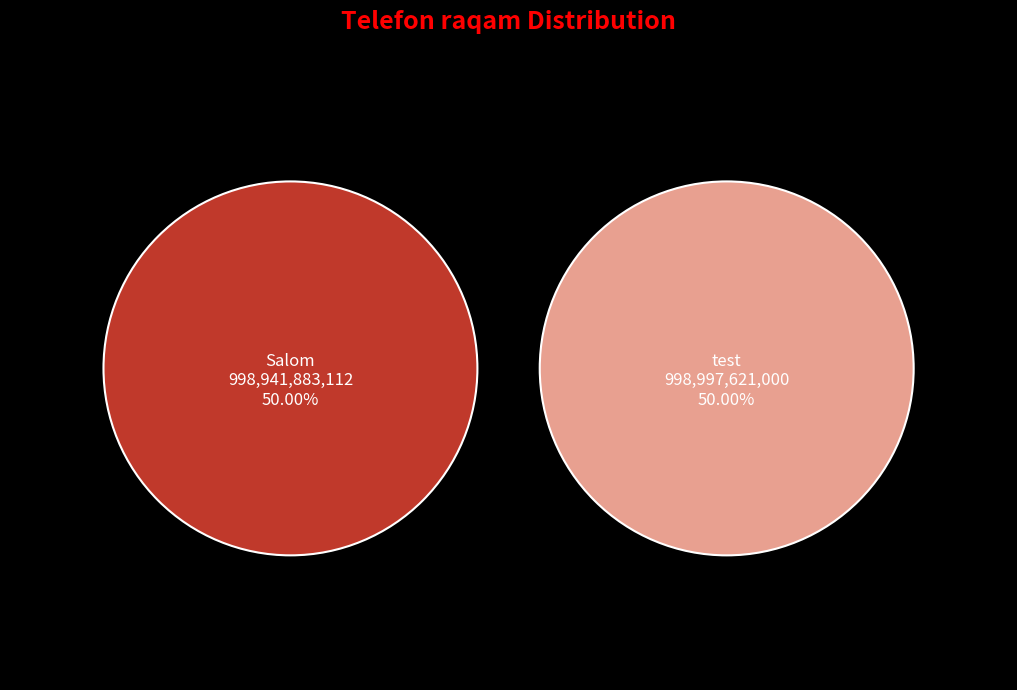

What portion of the pie excludes test?

50.0%